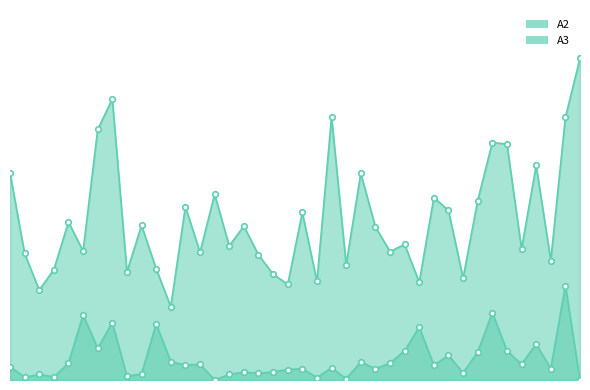

What is the sum of all A3 values?

185.5